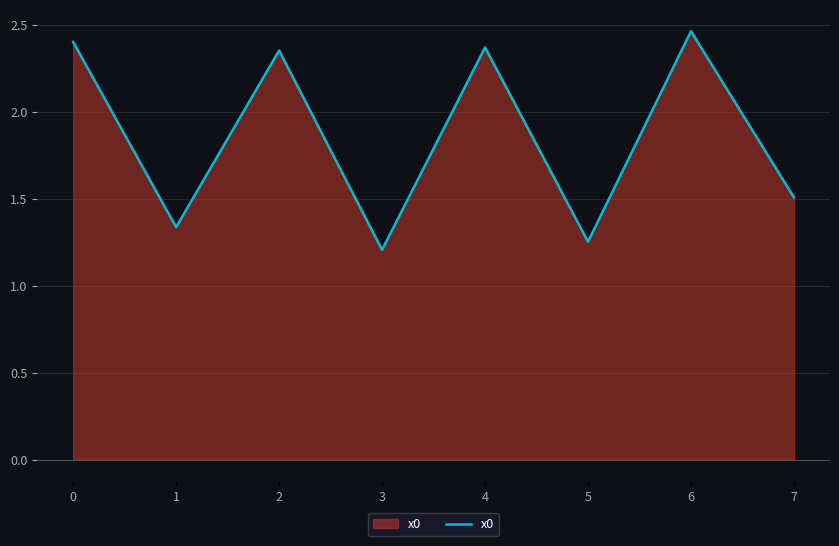

Is it true that the value at 0 is 3.6?

False